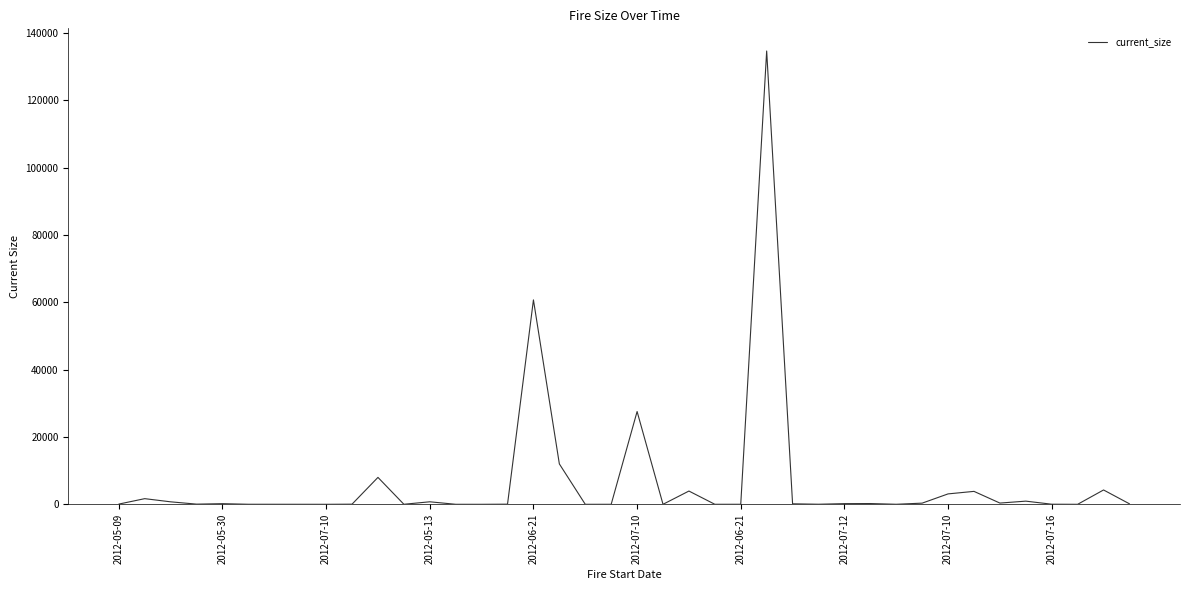

What is the maximum value shown in the chart?

134603.0